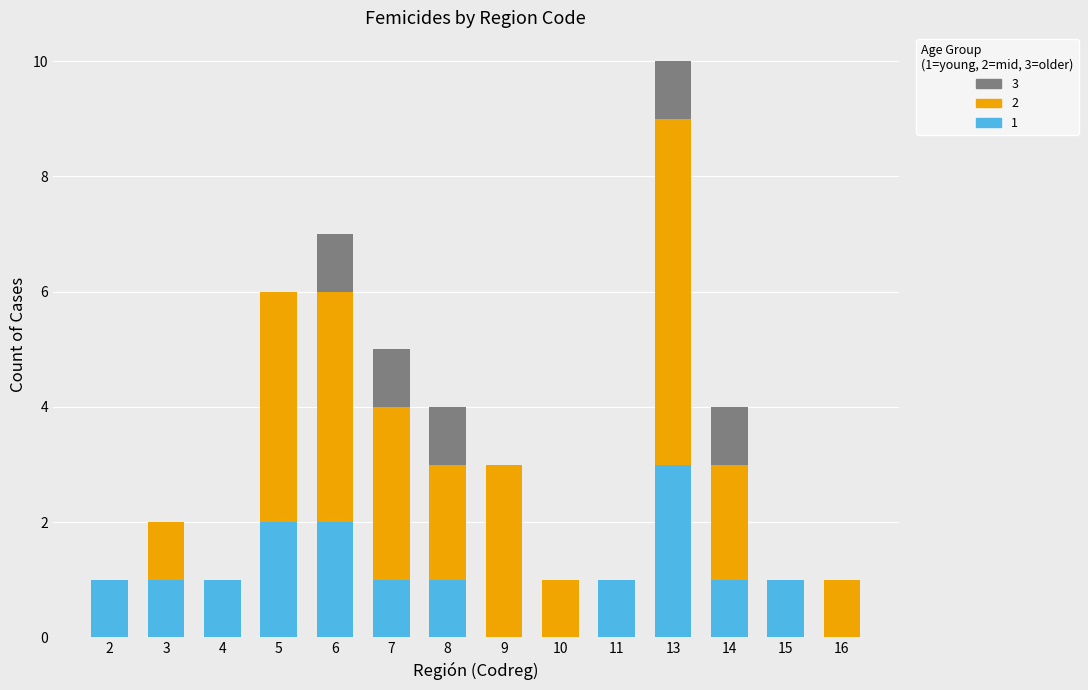

True or false: 1 has a value of 1 at 10.

False